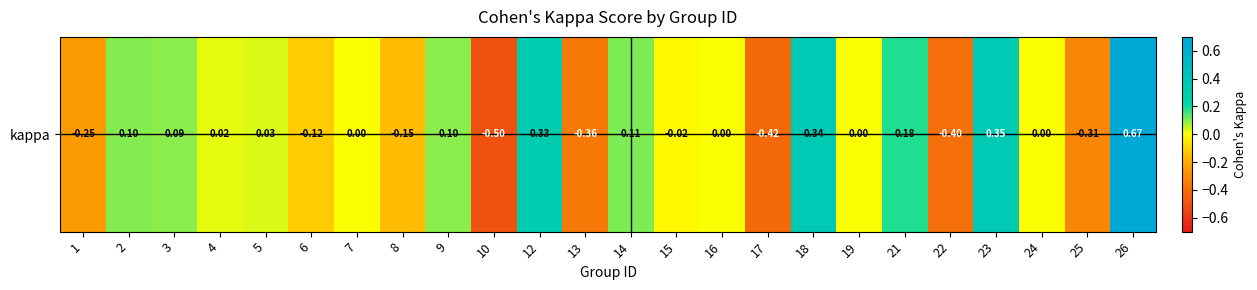

List the labels in order of value, largest first.

26, 23, 18, 12, 21, 14, 2, 9, 3, 5, 4, 24, 7, 16, 19, 15, 6, 8, 1, 25, 13, 22, 17, 10